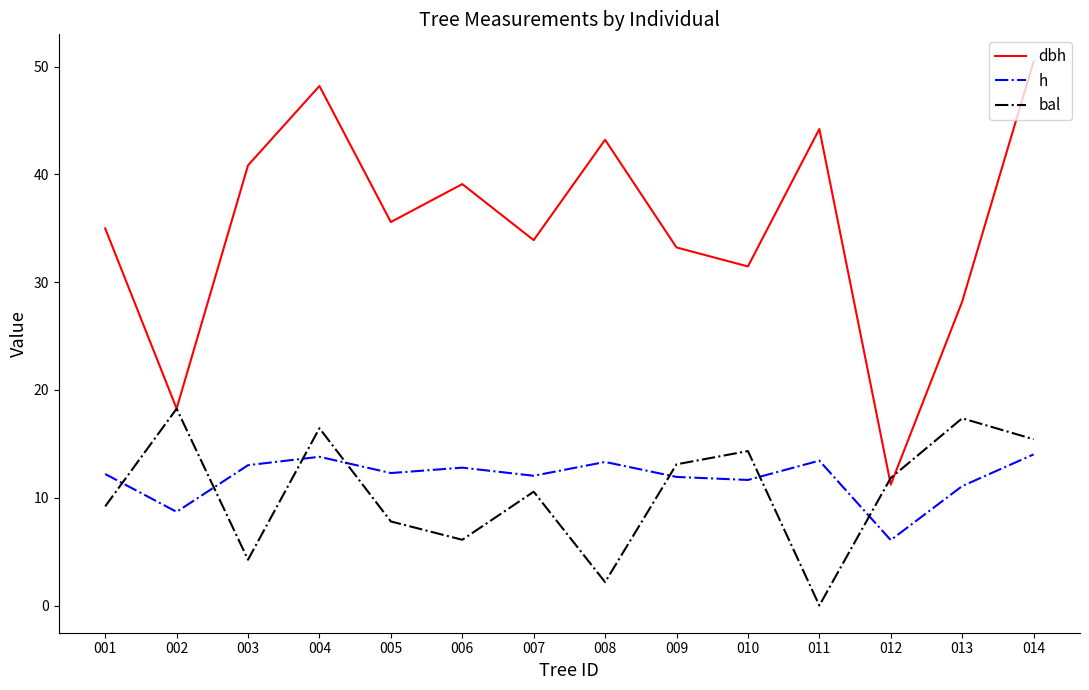

Which series has the widest spread of values?

dbh